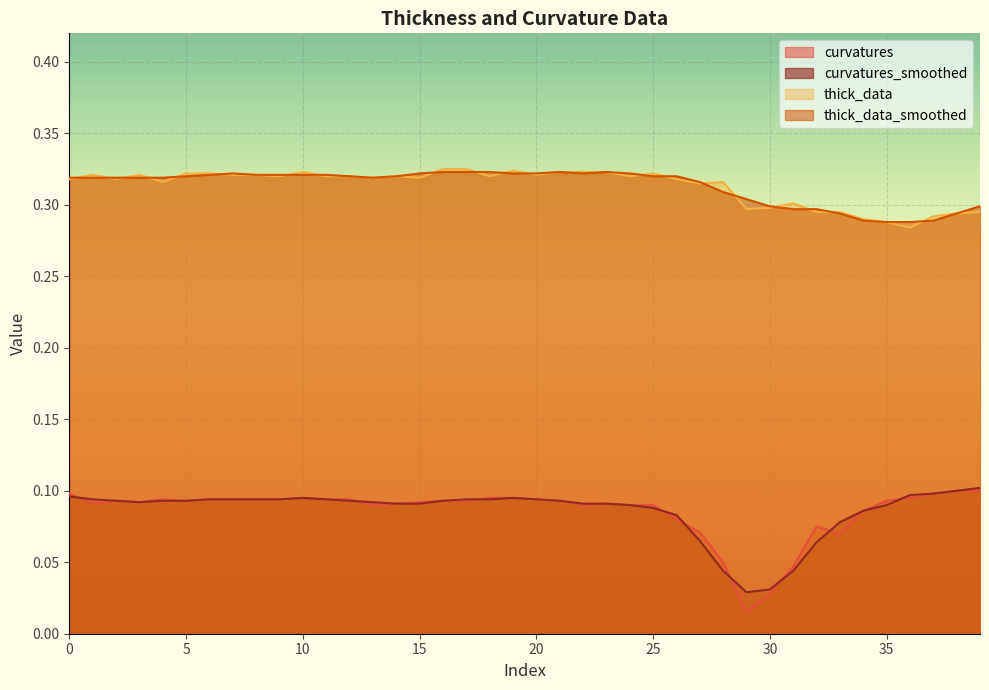

At 33, list the series in order from largest to smallest.

thick_data, thick_data_smoothed, curvatures_smoothed, curvatures